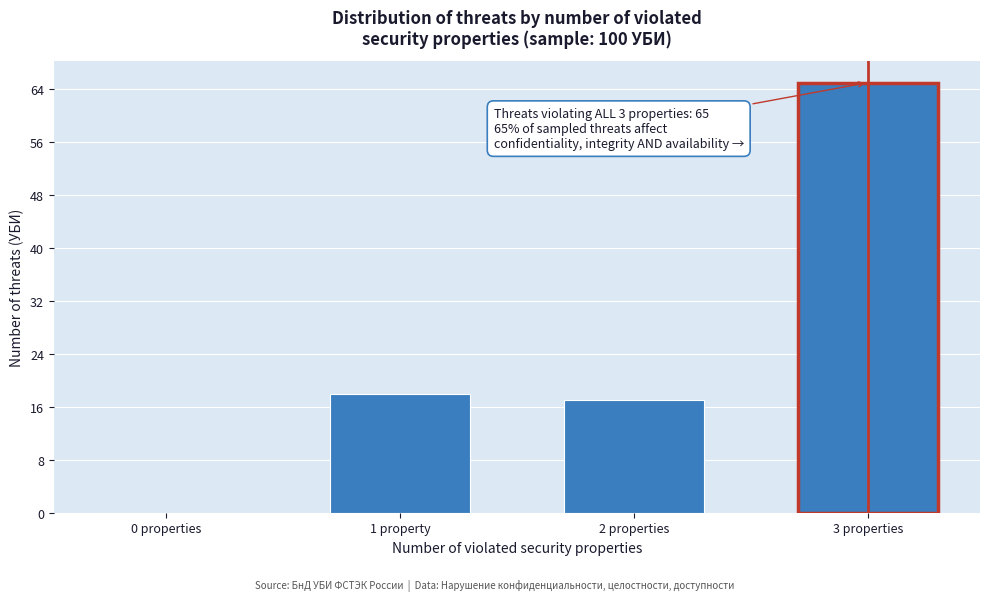

Reading left to right, transcribe all the data shown in this chart.

0 properties=0	1 property=18	2 properties=17	3 properties=65